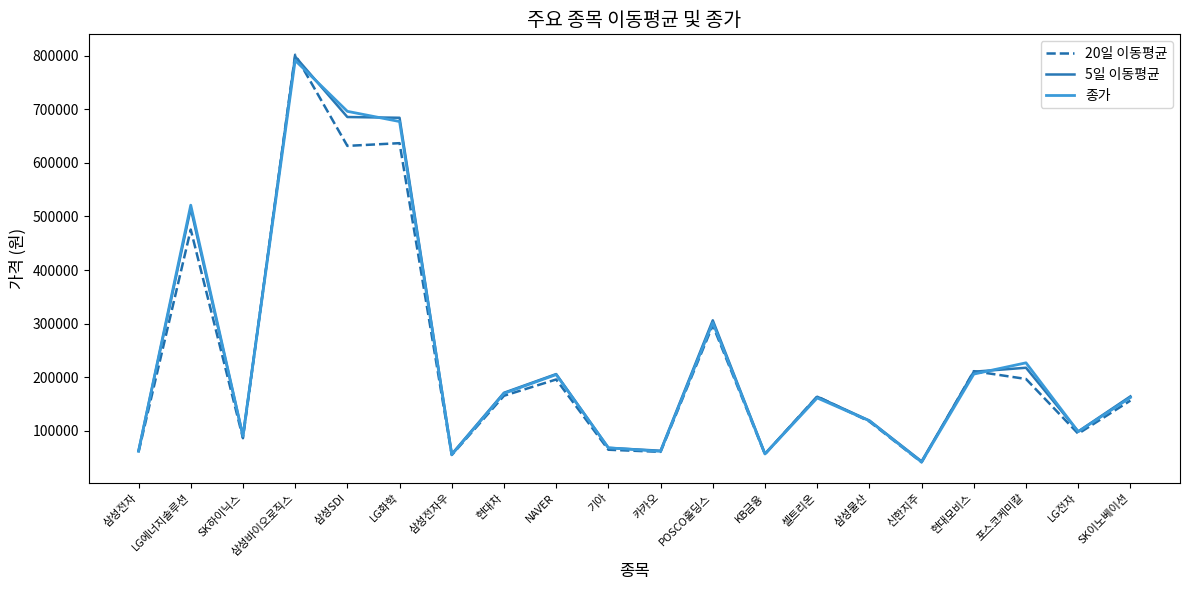

What position from the left is 삼성SDI?

5